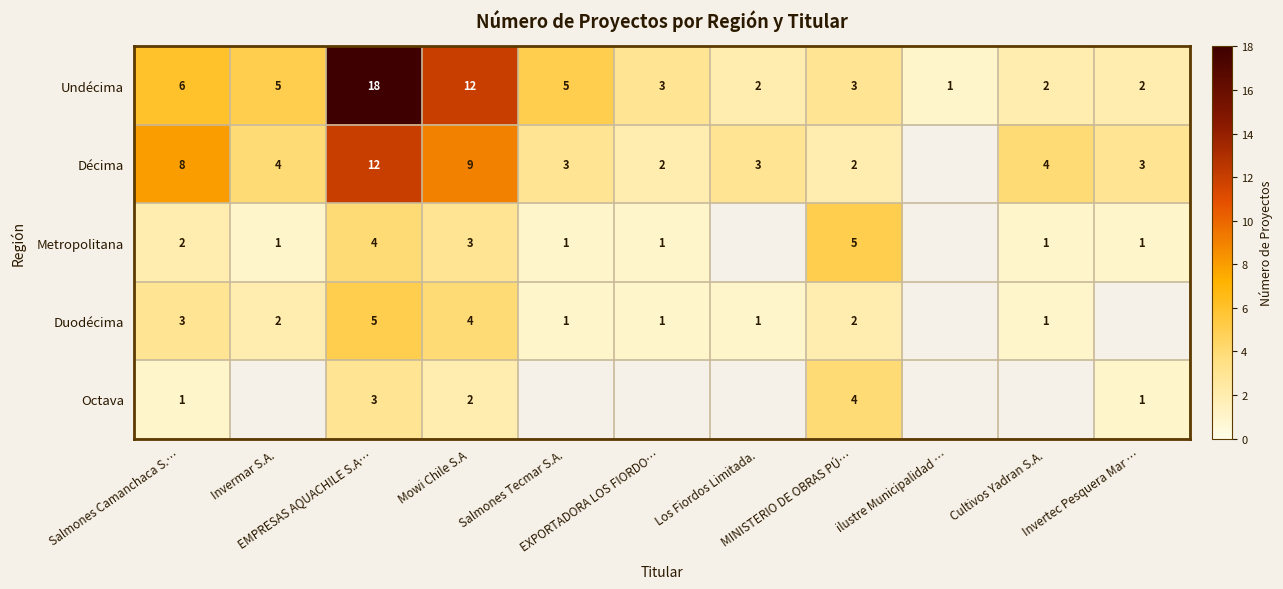

What is the spread (max minus min) of values at EMPRESAS AQUACHILE S.A…?

15